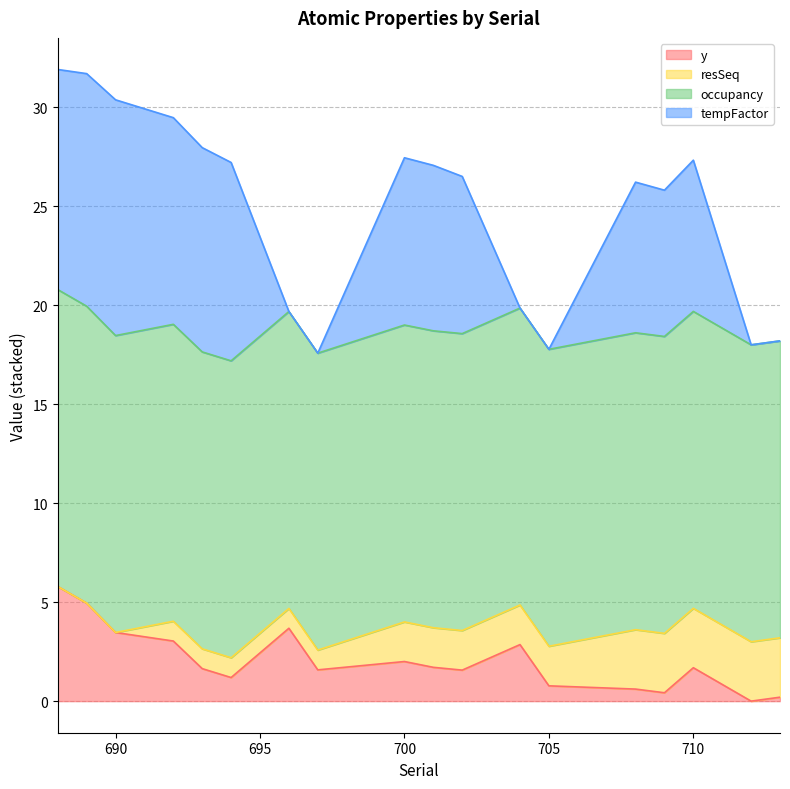

What is the total value across all series at 710?

27.3